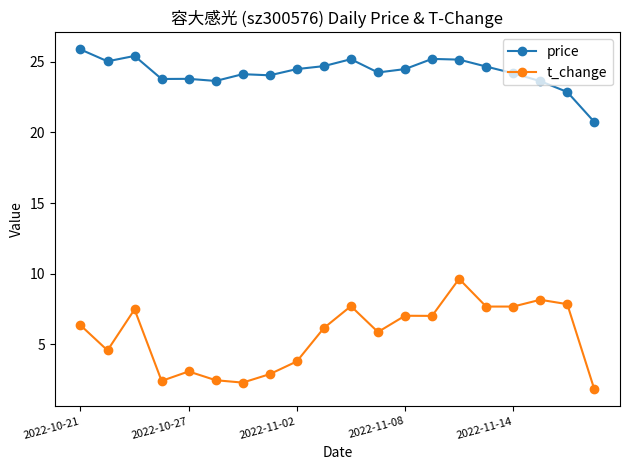

What is the smallest value displayed?

1.8